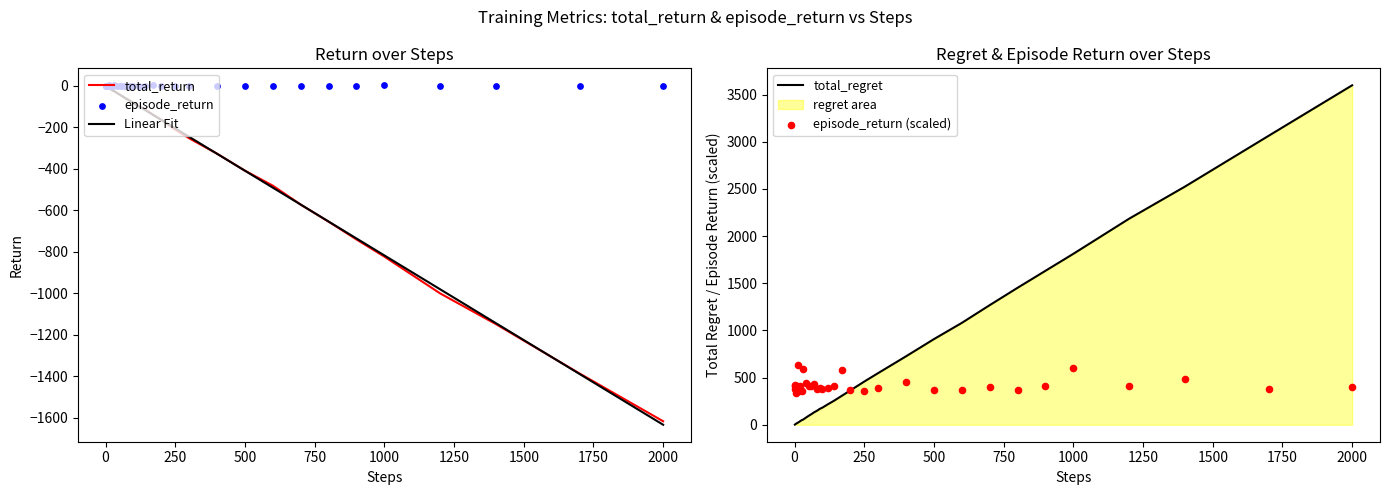

Which series has the widest spread of Y values?

total_regret